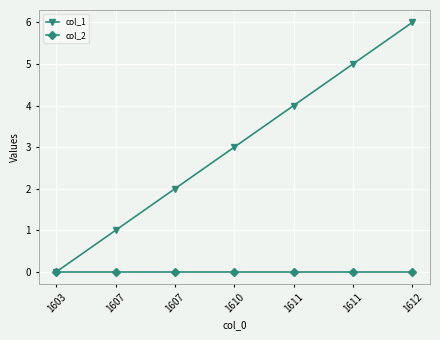

Count the number of data series in this chart.

2